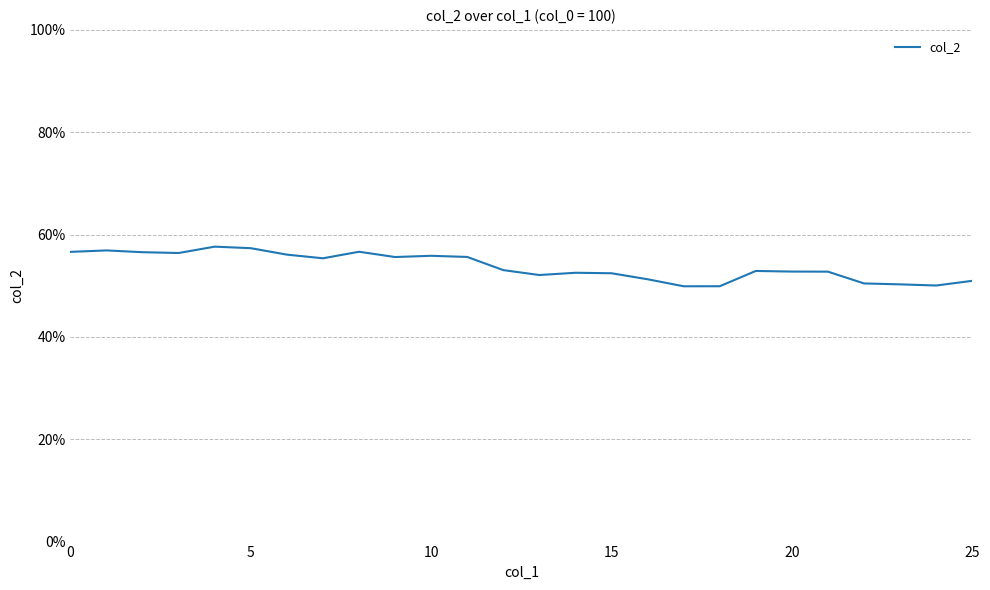

Does the chart display data point markers on the line(s)?

No